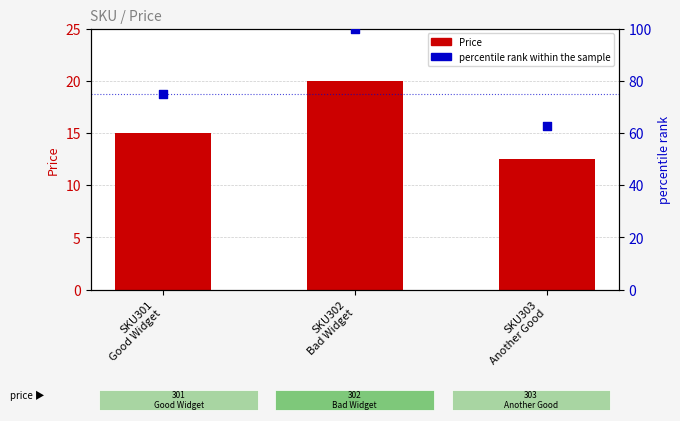

At how many categories does at least one series exceed 75?

1